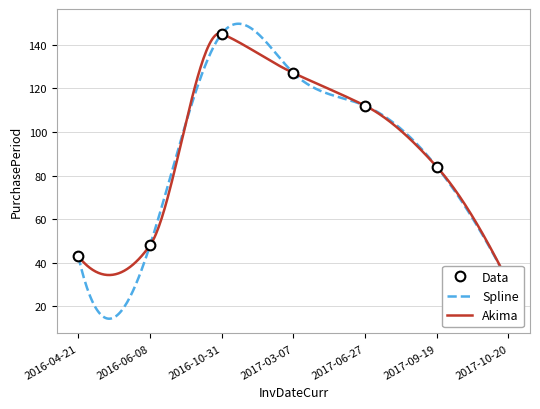

Count the number of values greater than 84.

3